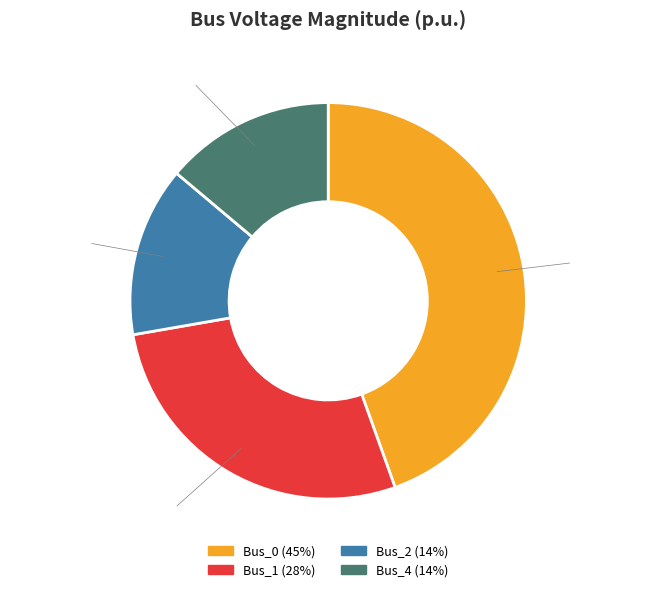

To the nearest percent, what is the difference between the largest and smallest slice percentages?

31%